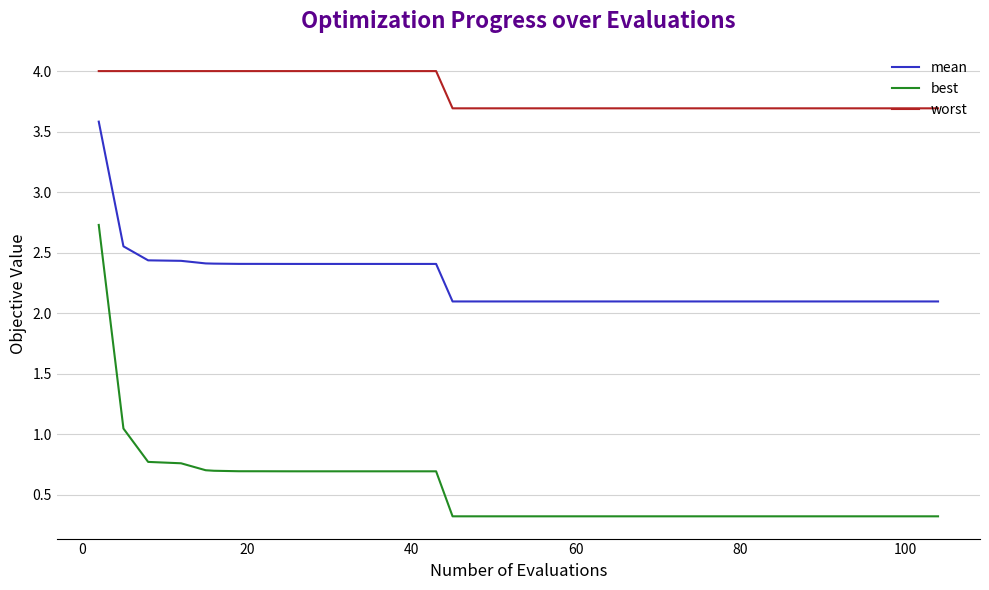

True or false: mean and worst cross at least once.

False